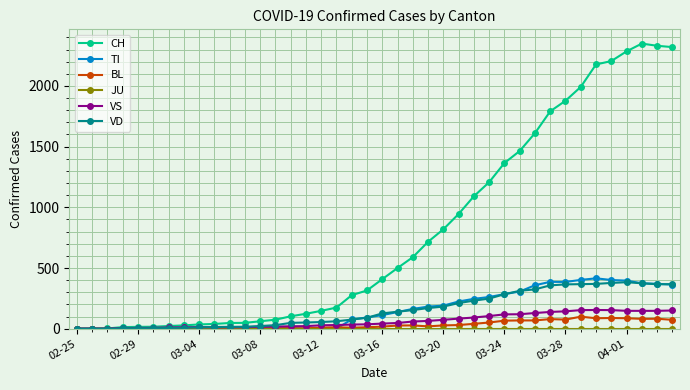

What is the highest value of the CH series?

2349